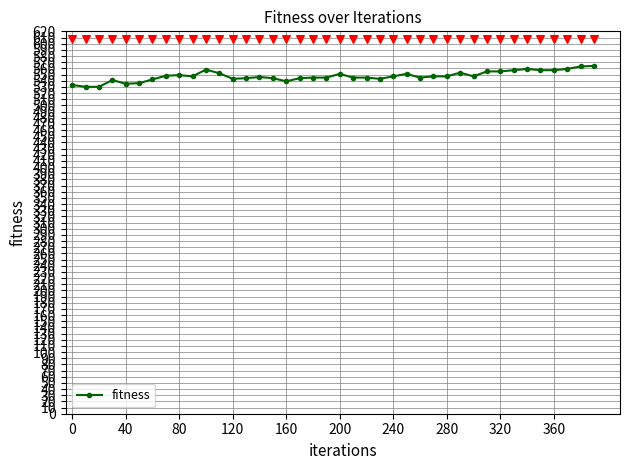

True or false: fitness has more than 0 points higher than both neighbors.

True